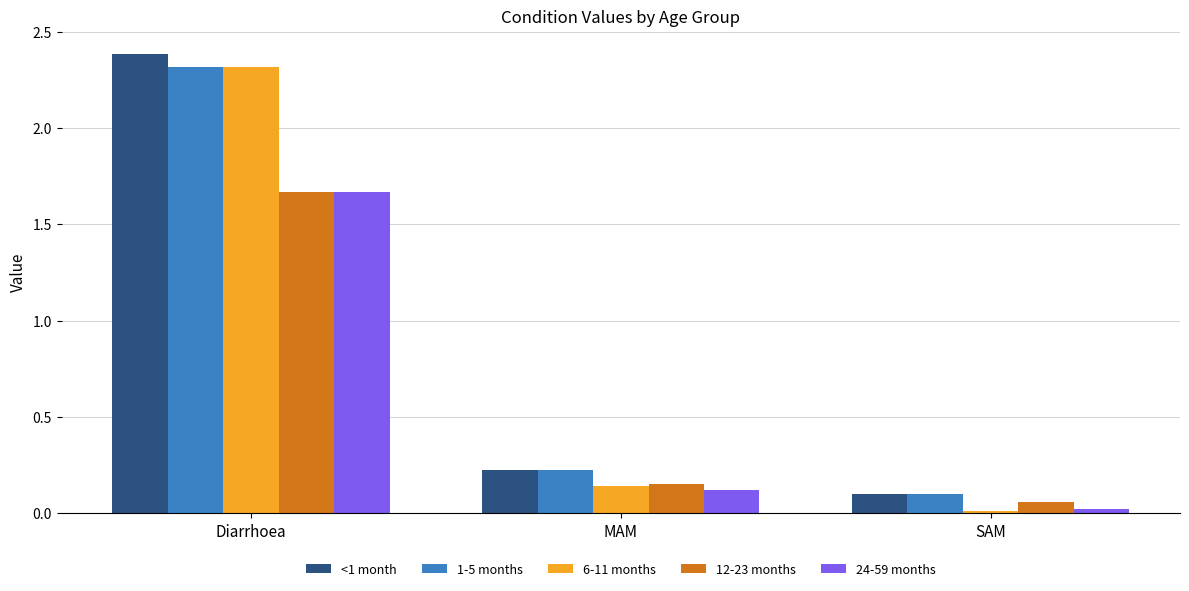

At how many categories does at least one series exceed 1?

1